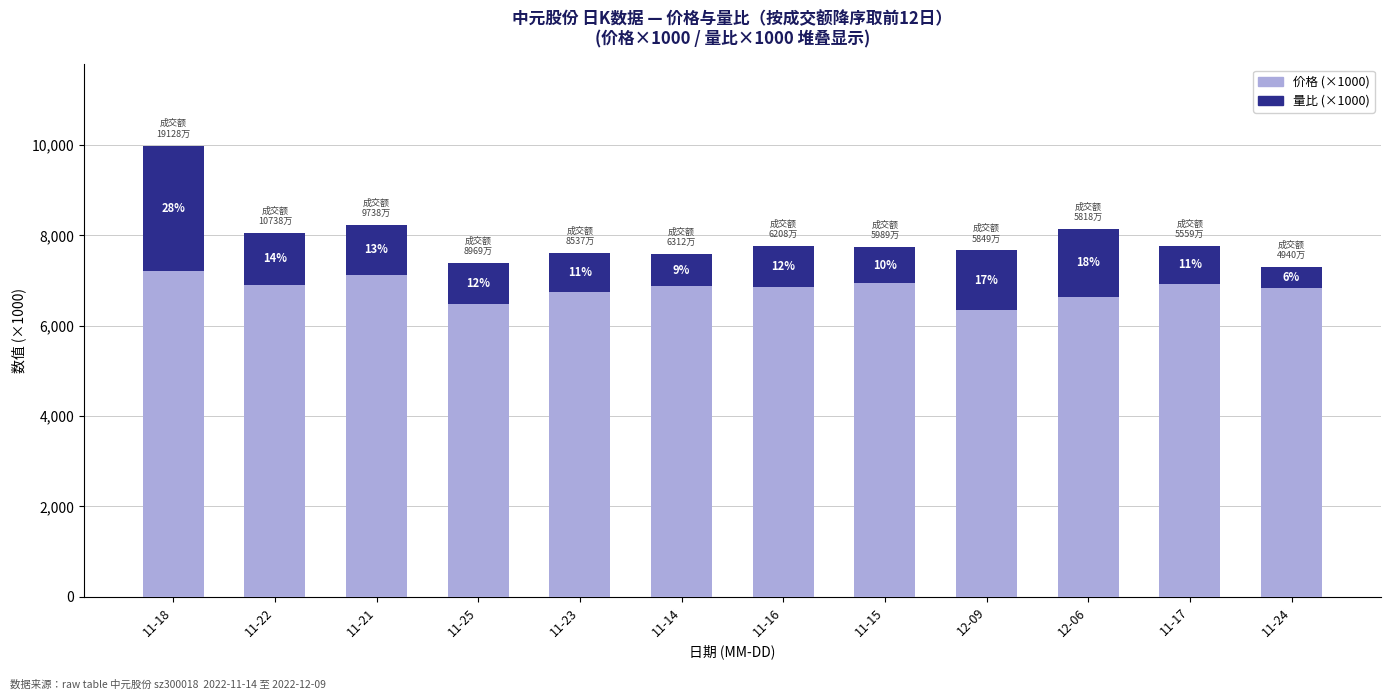

Does the chart contain any negative values?

No